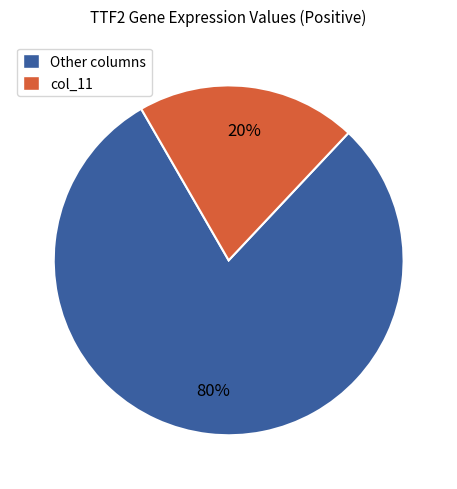

To the nearest percent, what is the average slice percentage?

50%